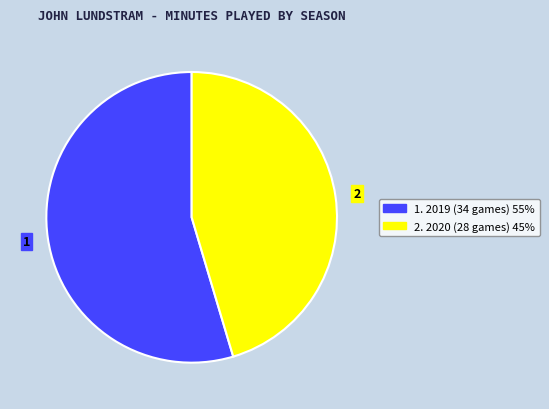

Is there any slice that represents more than half of the pie?

Yes